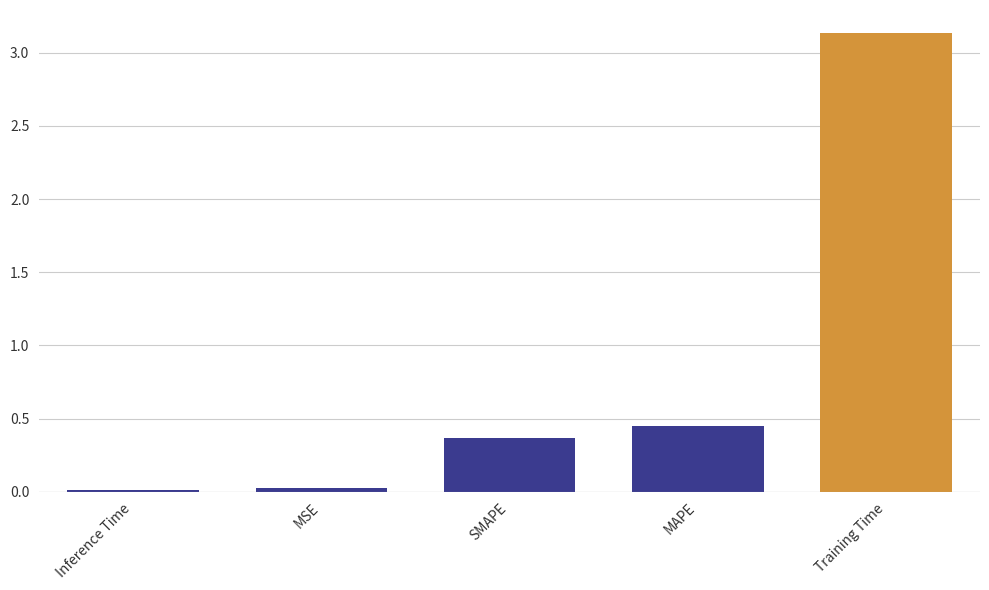

What value does the data have at SMAPE?

0.4